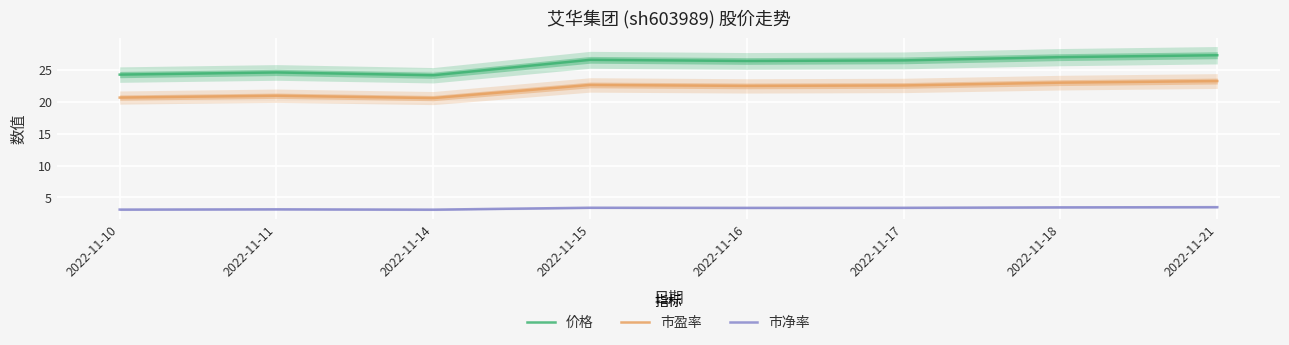

What is the average value of the 市盈率 series?

22.0